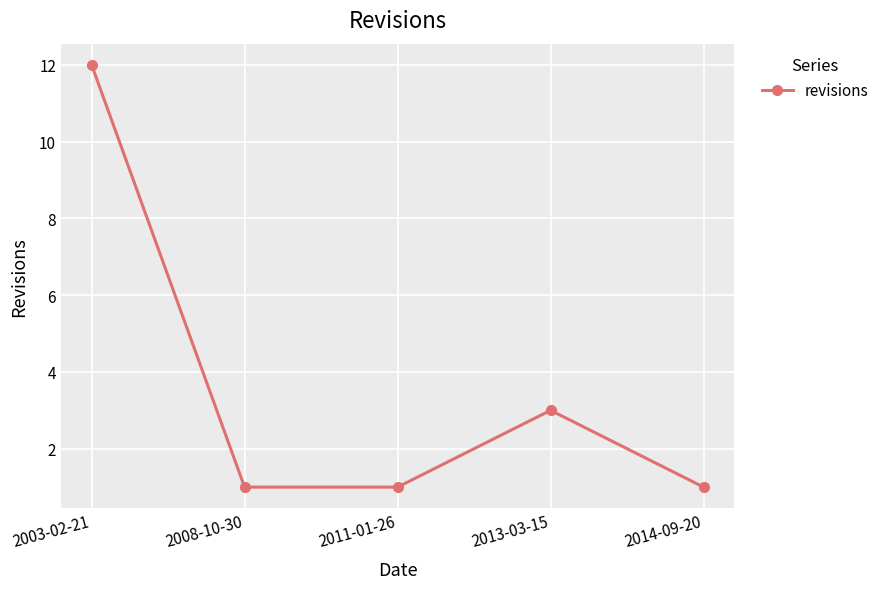

What is the smallest value displayed?

1